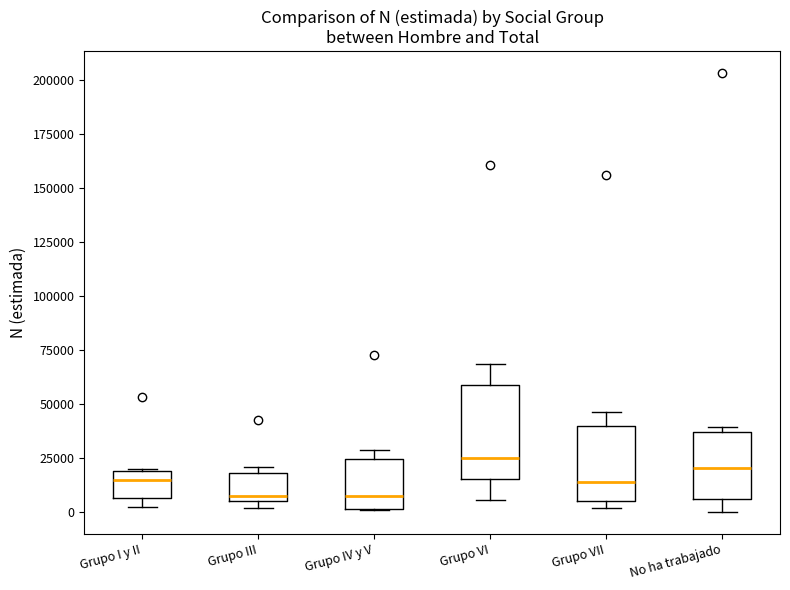

Reading left to right, read every box against the y-axis: the position of its median line, the range the box covers, and the ends of its whiskers. The values are not printed on the chart, so give them approximately, as read against the axis.

Grupo I y II: median 15000, box 5000 to 20000, whiskers 0 to 20000
Grupo III: median 5000 (just above the box's lower edge), box 5000 to 20000, whiskers 0 to 20000 (just above the box's upper edge)
Grupo IV y V: median 5000, box 0 to 25000, whiskers 0 to 30000
Grupo VI: median 25000, box 15000 to 60000, whiskers 5000 to 70000
Grupo VII: median 15000, box 5000 to 40000, whiskers 0 to 45000
No ha trabajado: median 20000, box 5000 to 35000, whiskers 0 to 40000